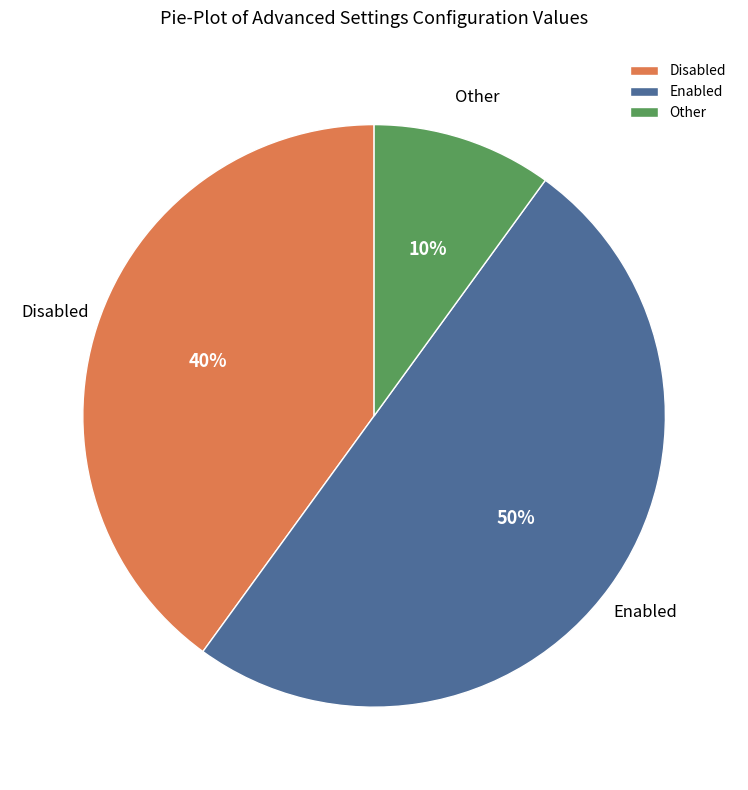

To the nearest percent, what is the difference between the largest and smallest slice percentages?

40%